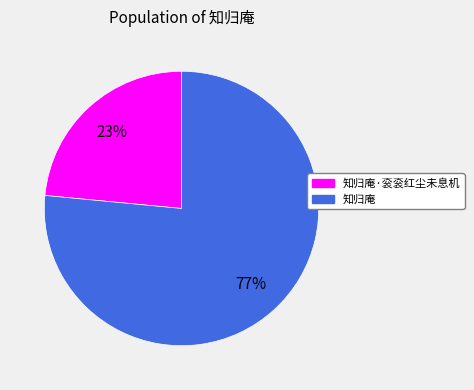

Which category has the smallest portion of the pie?

知归庵·衮衮红尘未息机